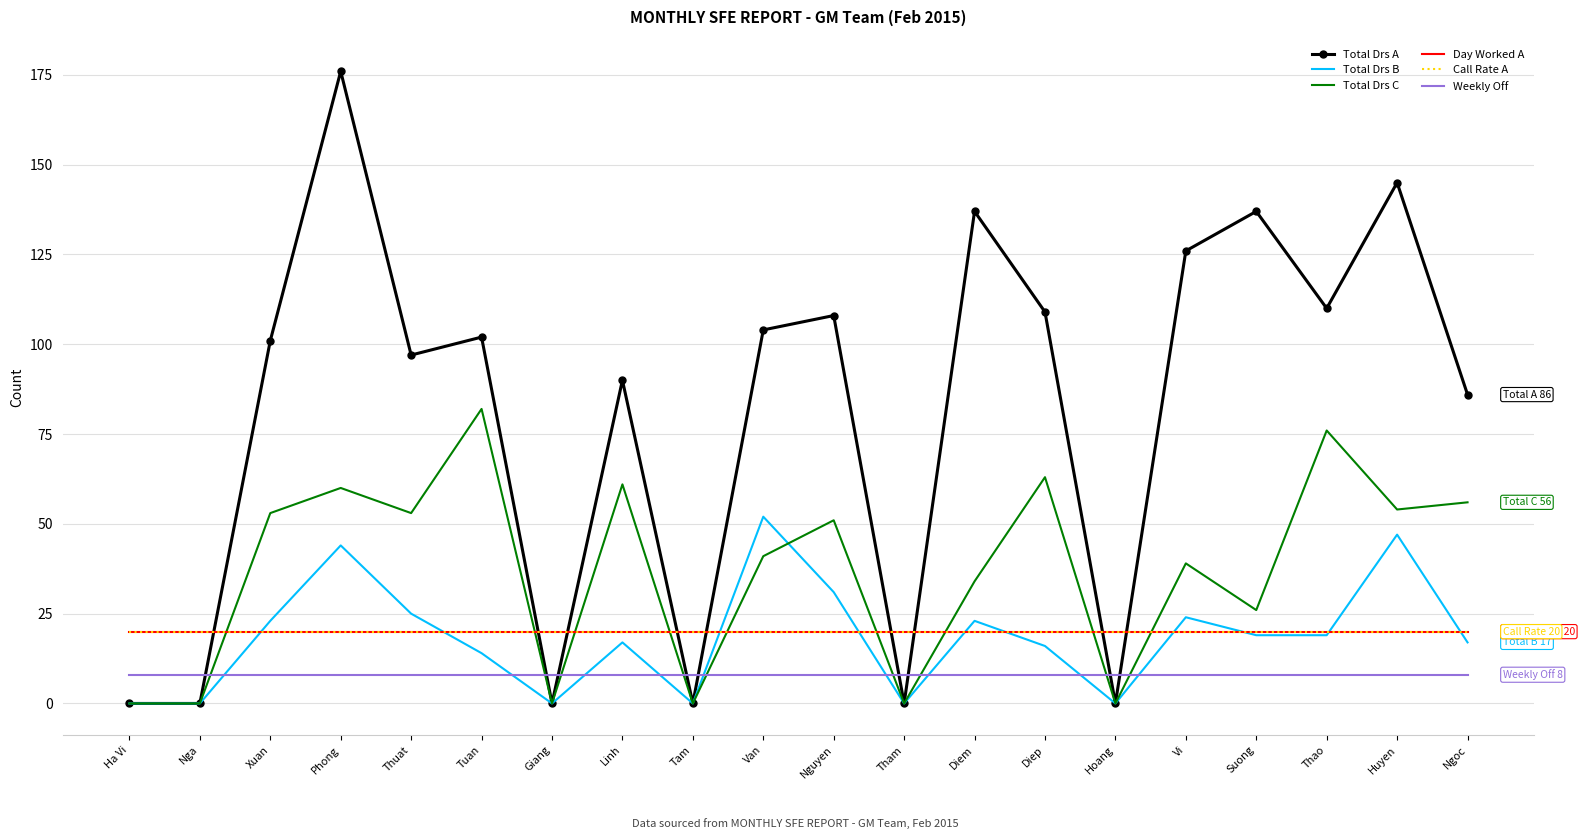

What is the label of the 6th point from the right?

Hoang